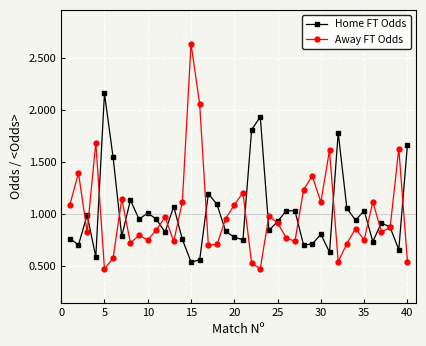

Which series has the widest spread of values?

Away FT Odds